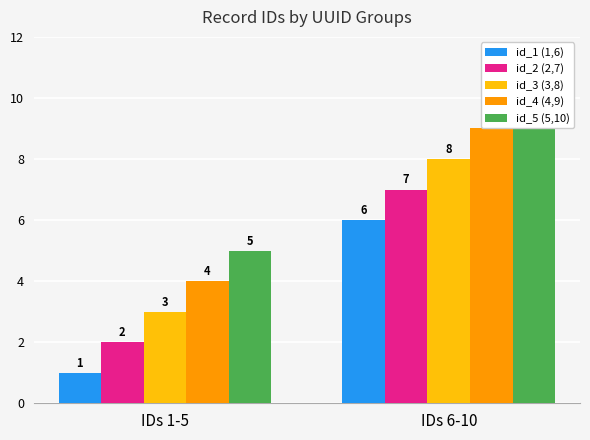

Which series has the largest total across all categories?

id_5 (5,10)